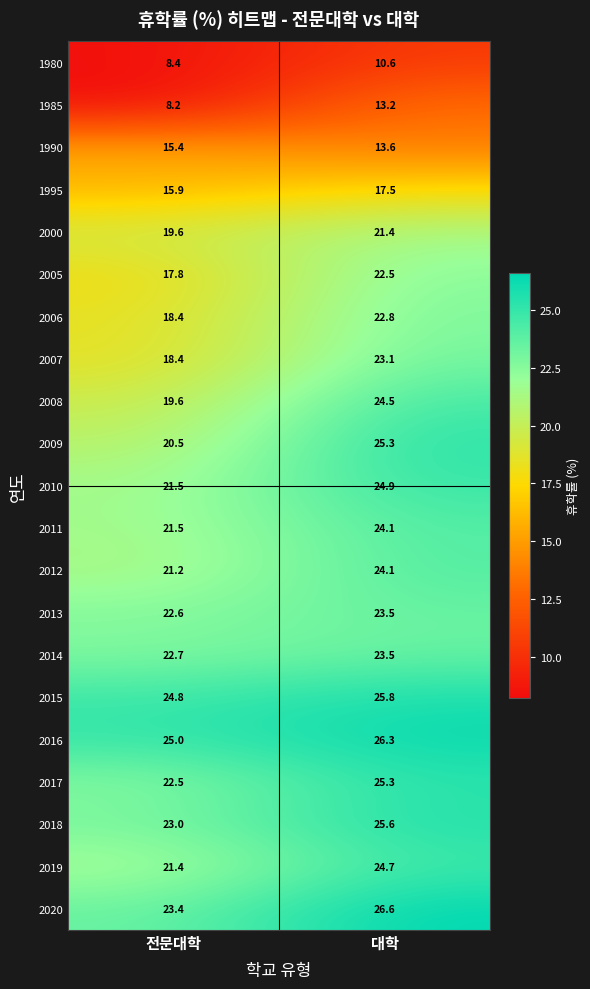

Rank the categories by 2016 value from highest to lowest.

대학, 전문대학